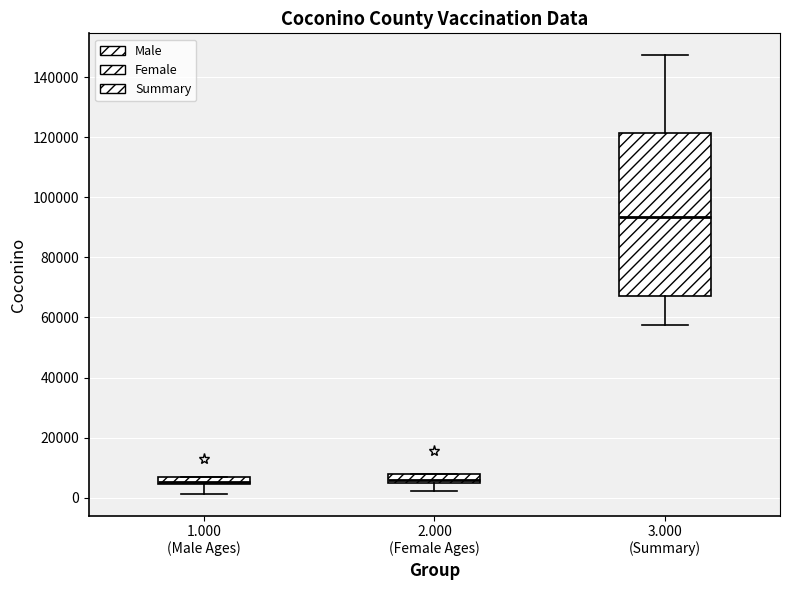

Which box is the tallest, from its lower edge to its upper edge?

3.000 (Summary)